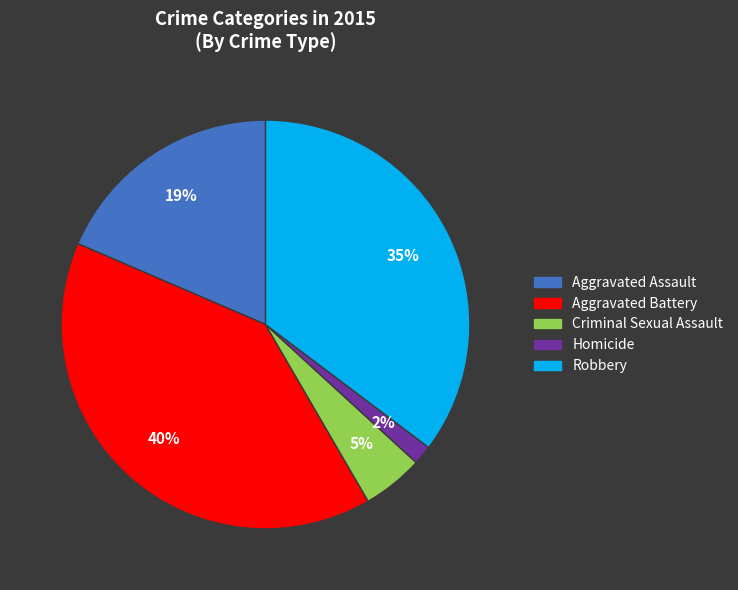

To the nearest percent, what portion does Aggravated Battery represent?

40%